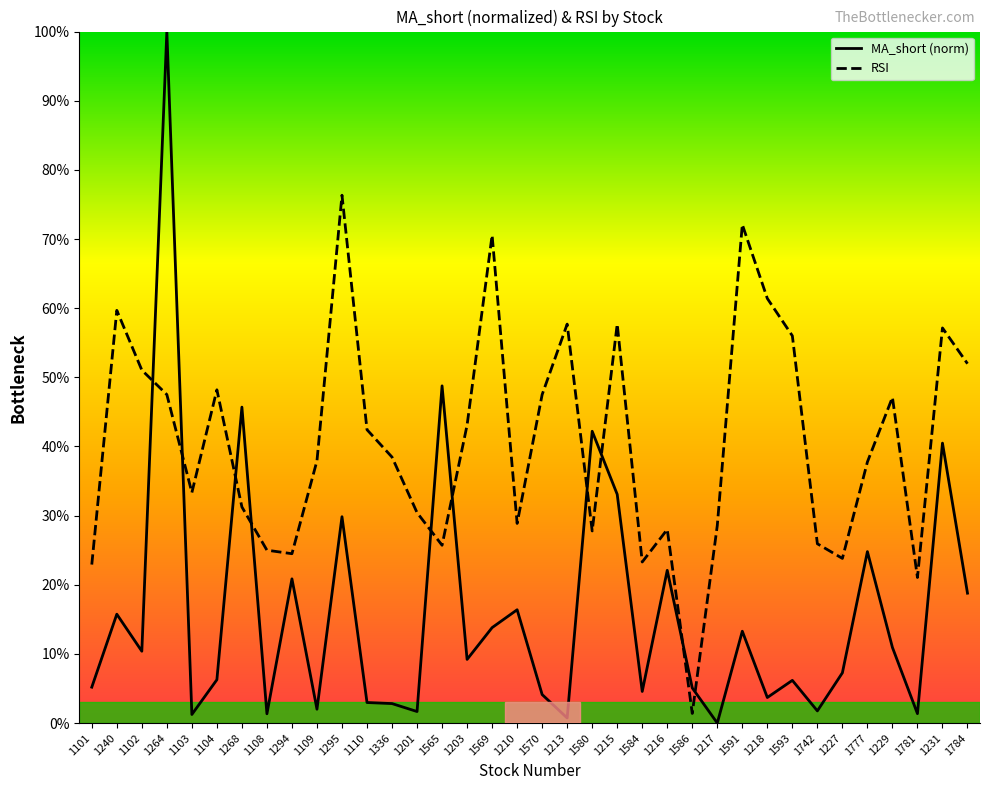

Which category has the highest value in the MA_short (norm) series?

1264